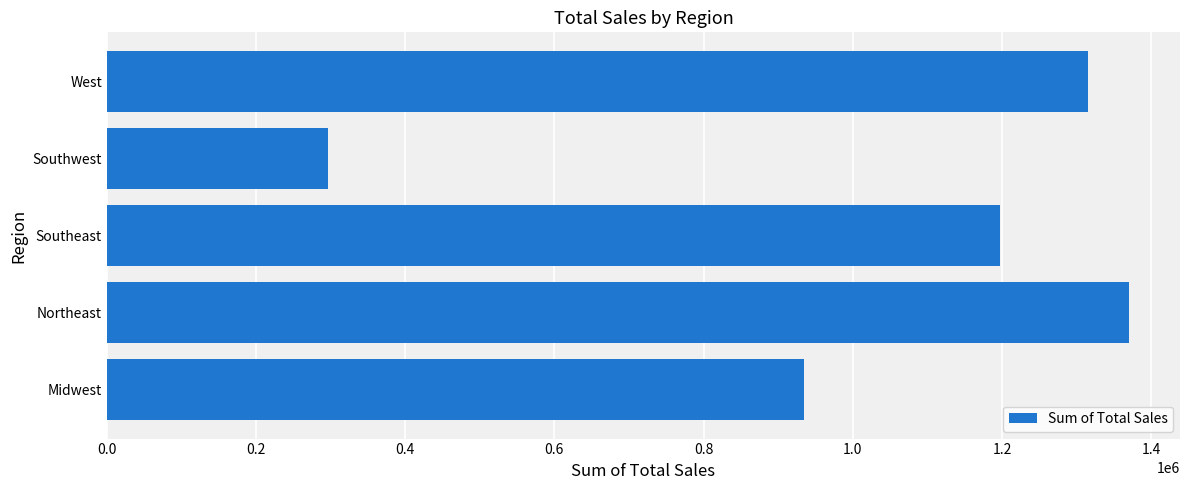

Where is the data nearest to the value 833282?

Midwest